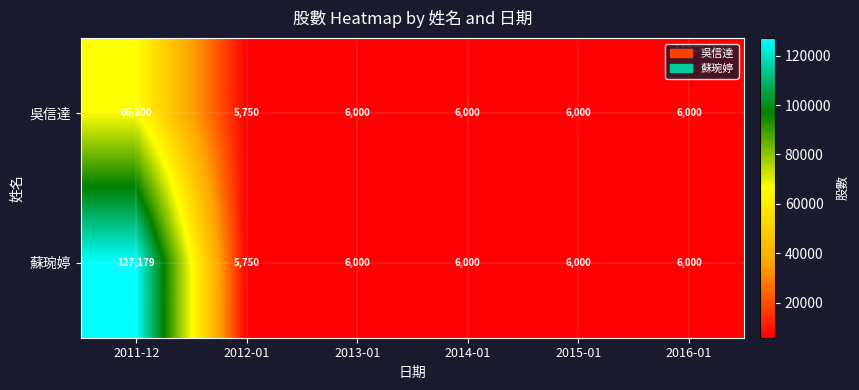

Between 2011-12 and 2014-01, which series saw the biggest shift?

蘇琬婷